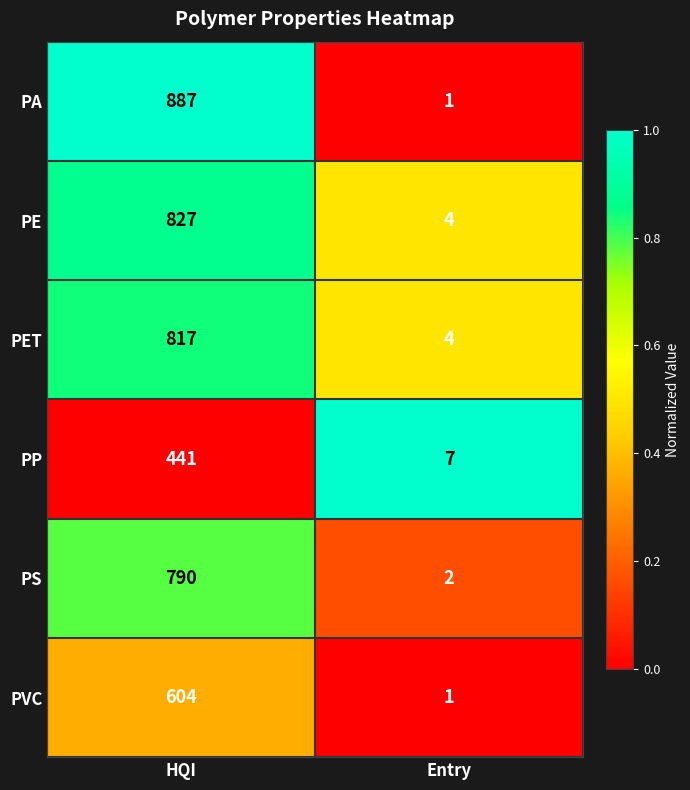

The PA series shows 1181 at HQI. True or false?

False